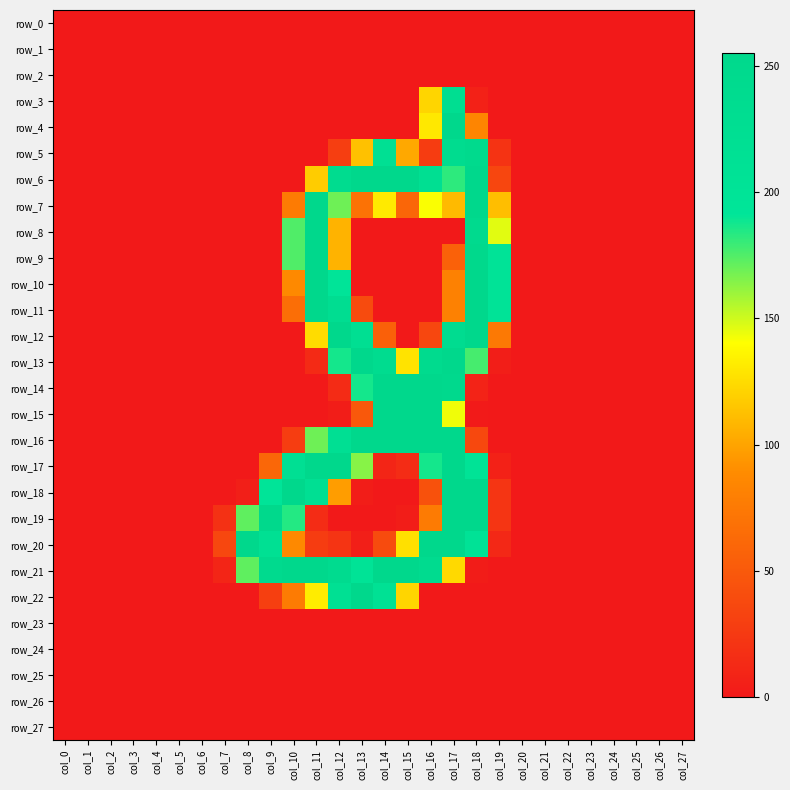

How many data points does each series have?

28